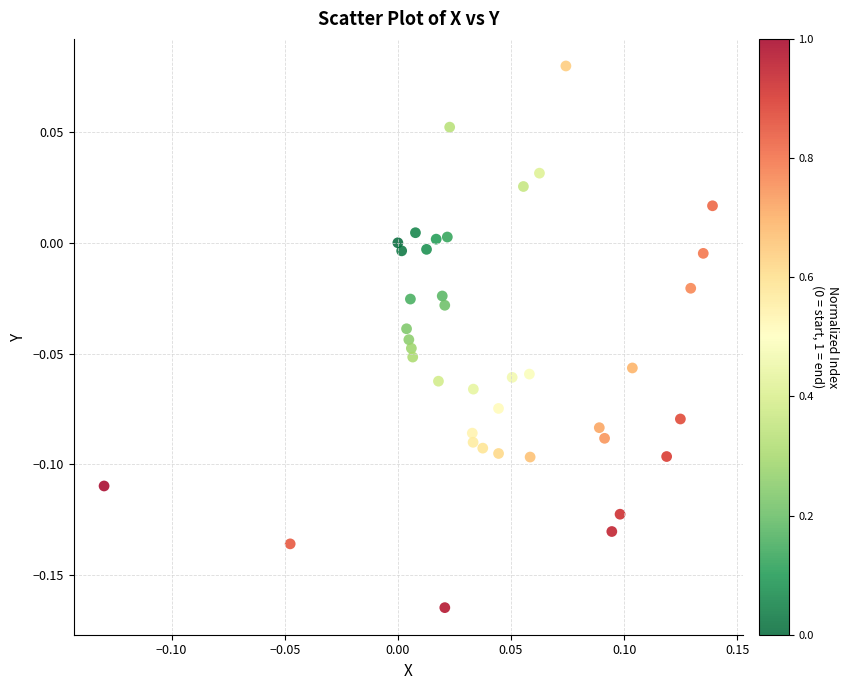

What is the range of X values (max minus min)?

0.3